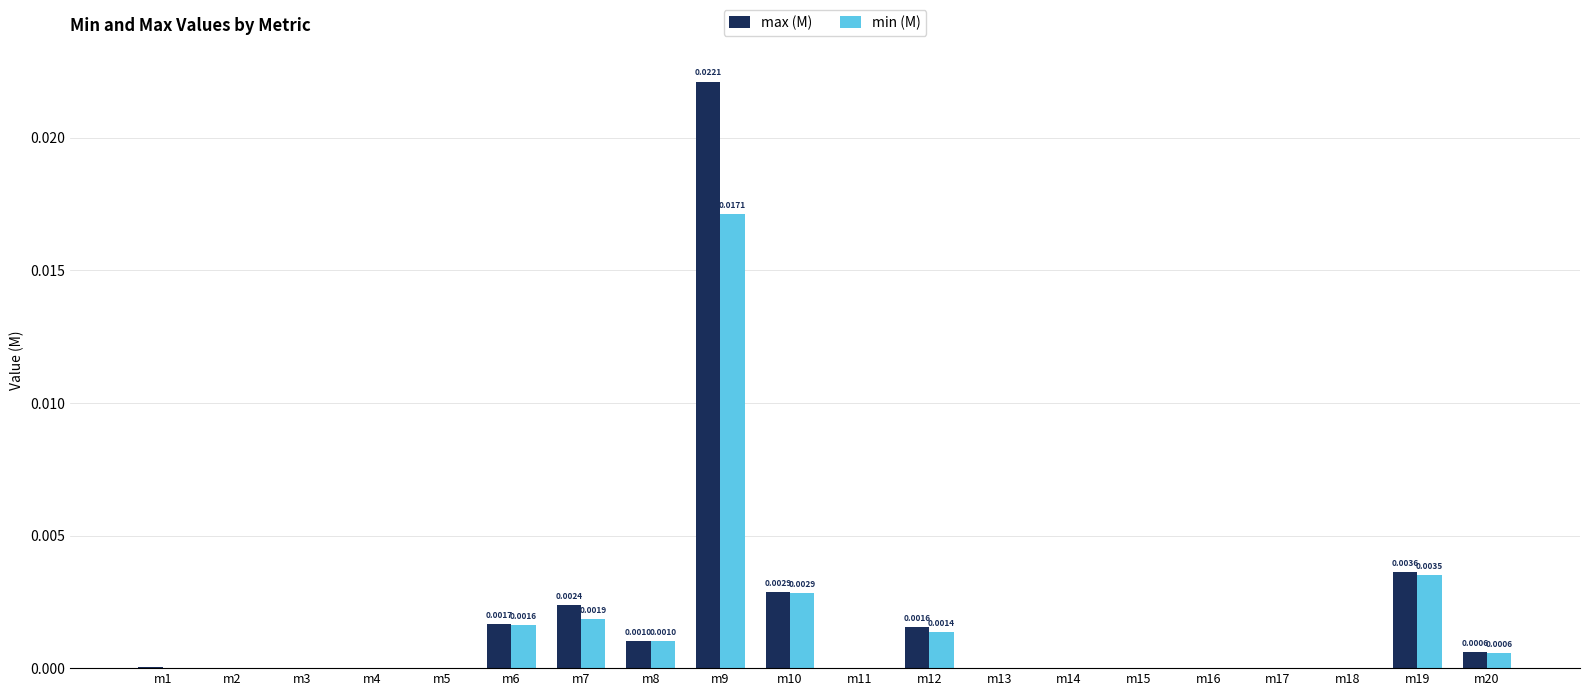

At how many categories does at least one series exceed 0?

20